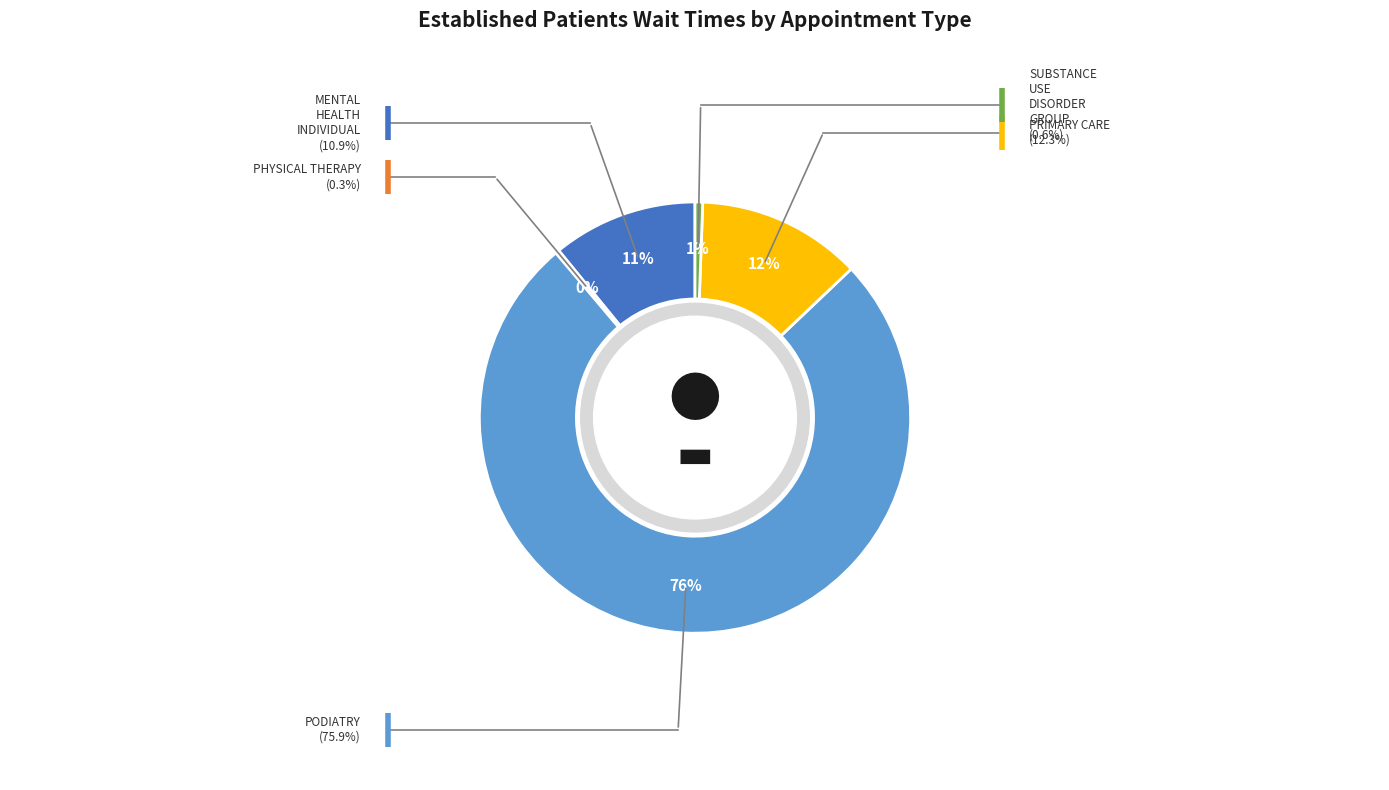

Does any single category account for the majority?

Yes